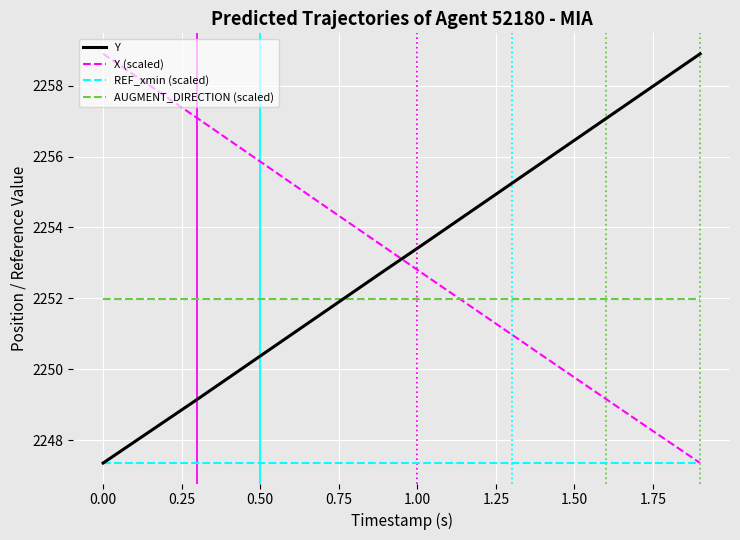

How many times do AUGMENT_DIRECTION (scaled) and Y cross each other?

1